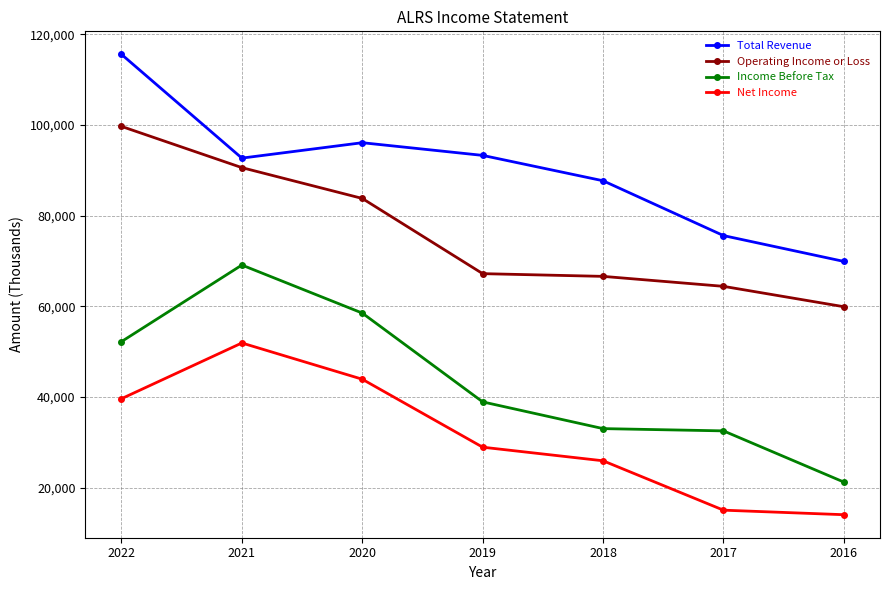

Reading left to right, transcribe all the data shown in this chart.

Total Revenue: 115600	92700	96100	93300	87700	75600	69900
Operating Income or Loss: 99700	90600	83800	67200	66600	64400	59900
Income Before Tax: 52200	69100	58500	38900	33000	32500	21200
Net Income: 39600	51900	43900	28900	25900	15000	14000